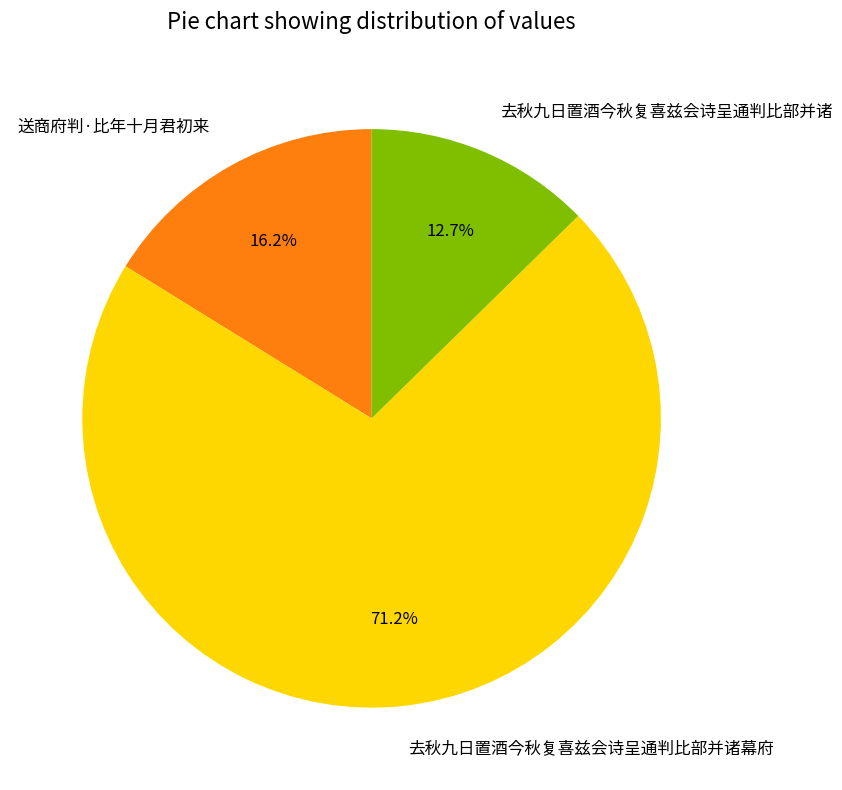

True or false: 去秋九日置酒今秋复喜兹会诗呈通判比部并诸幕府 accounts for 71% of the total.

True